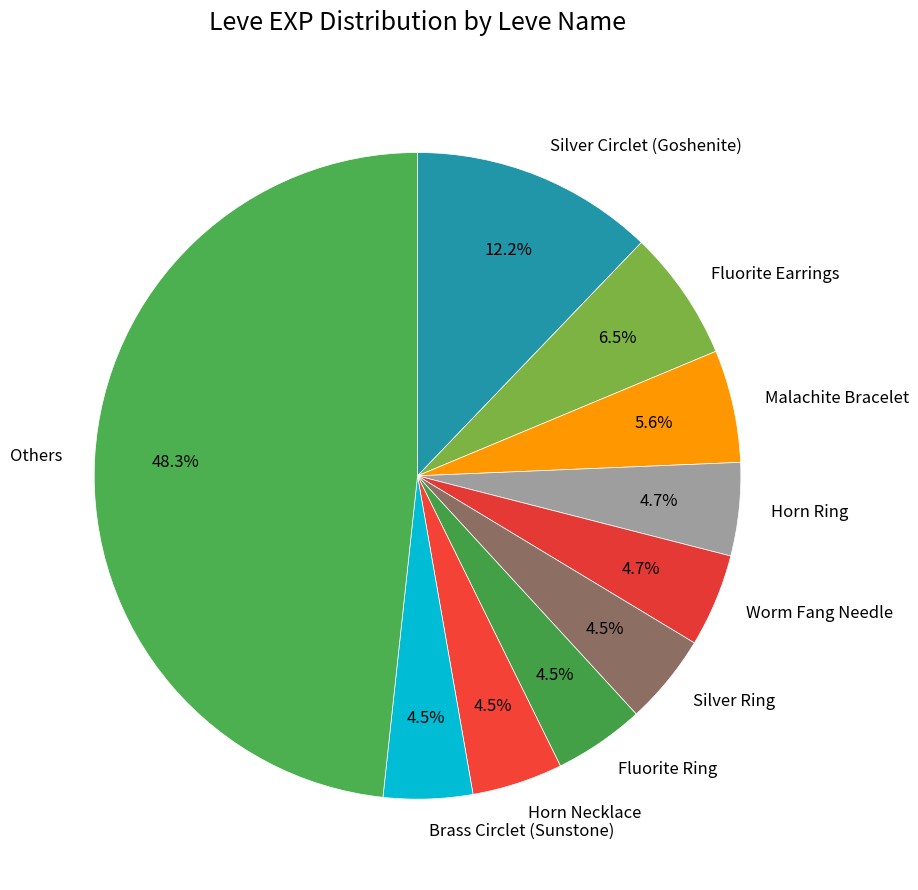

Between Silver Circlet (Goshenite) and Others, which is larger?

Others